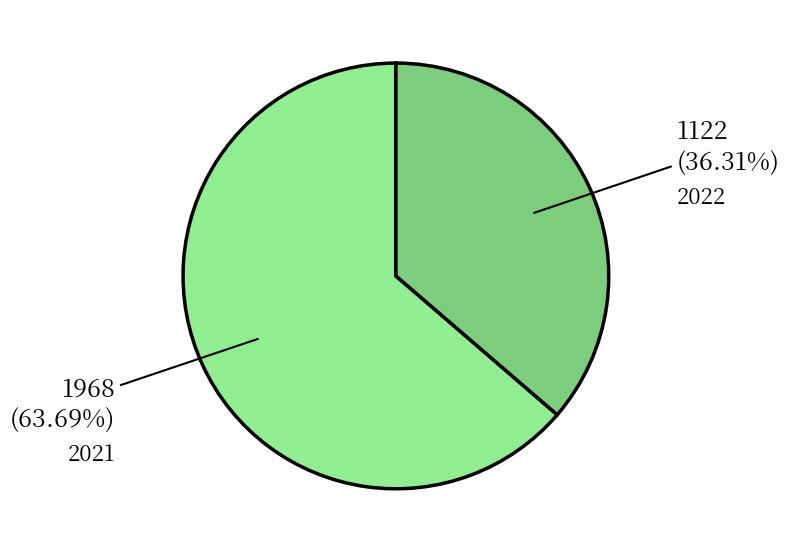

Approximately how many times larger is the value at 2021 compared to 2022?

1.8